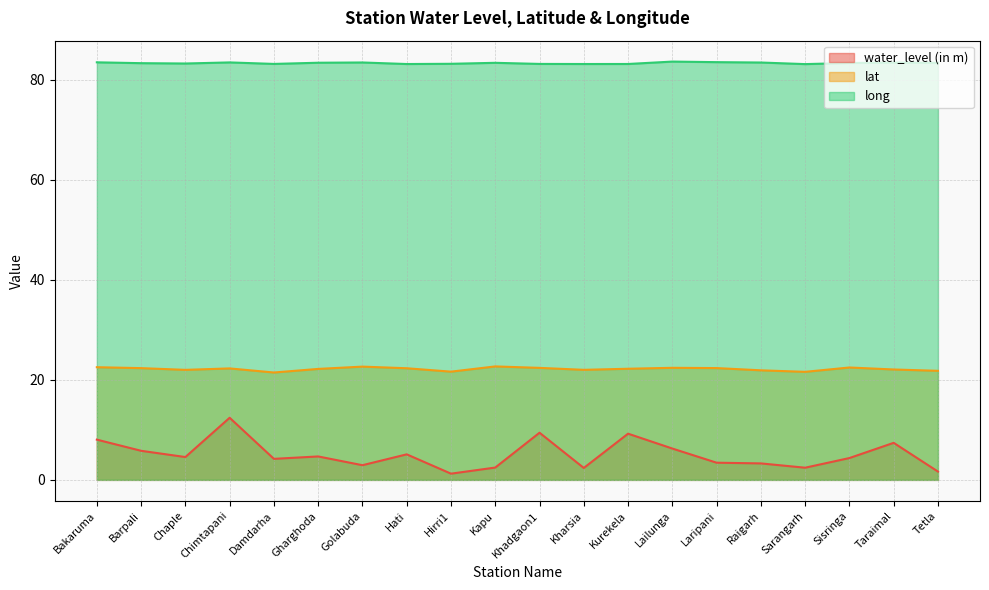

Which has a higher value, Kharsia or Chaple?

Chaple